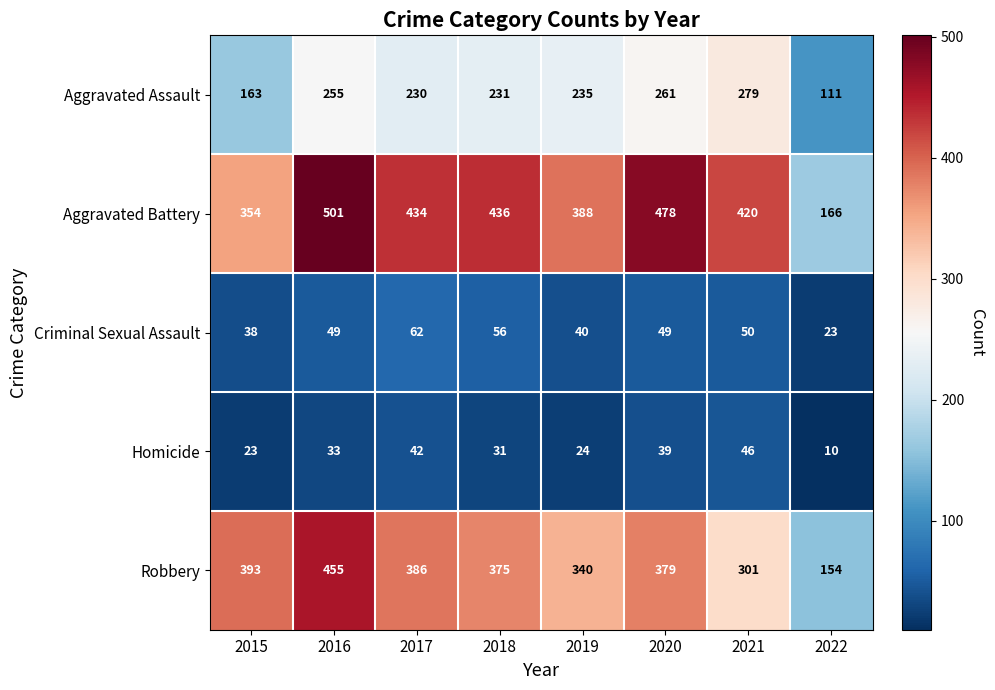

What is the difference between the highest and lowest values at 2016?

468